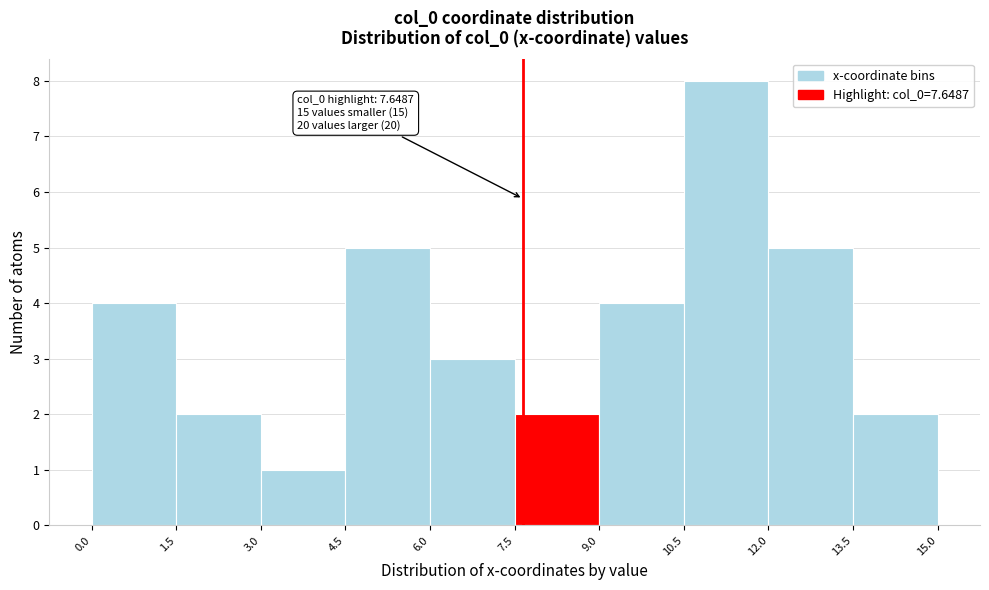

Over which range of the x-axis is the bar tallest?

10.5 to 12.0